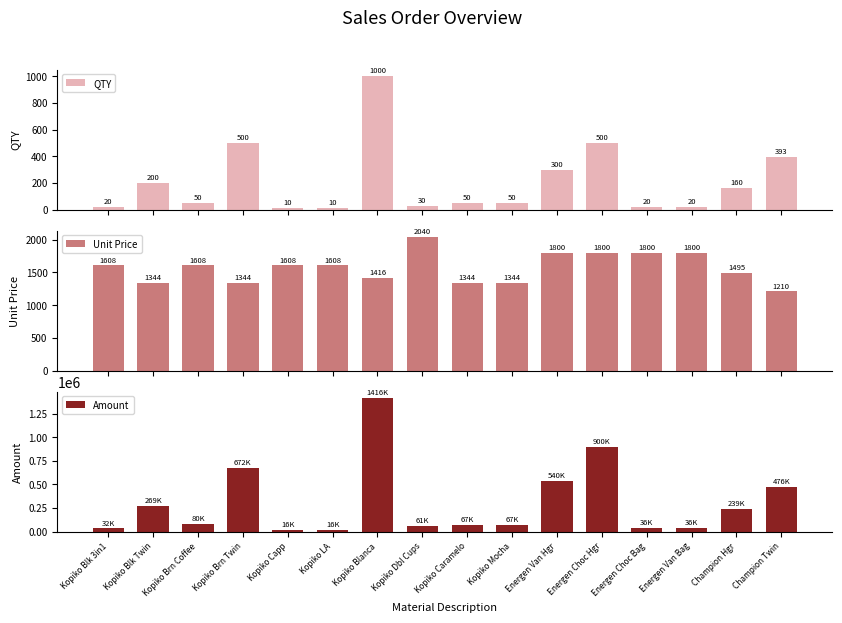

What is the greatest value displayed?

1416000.0